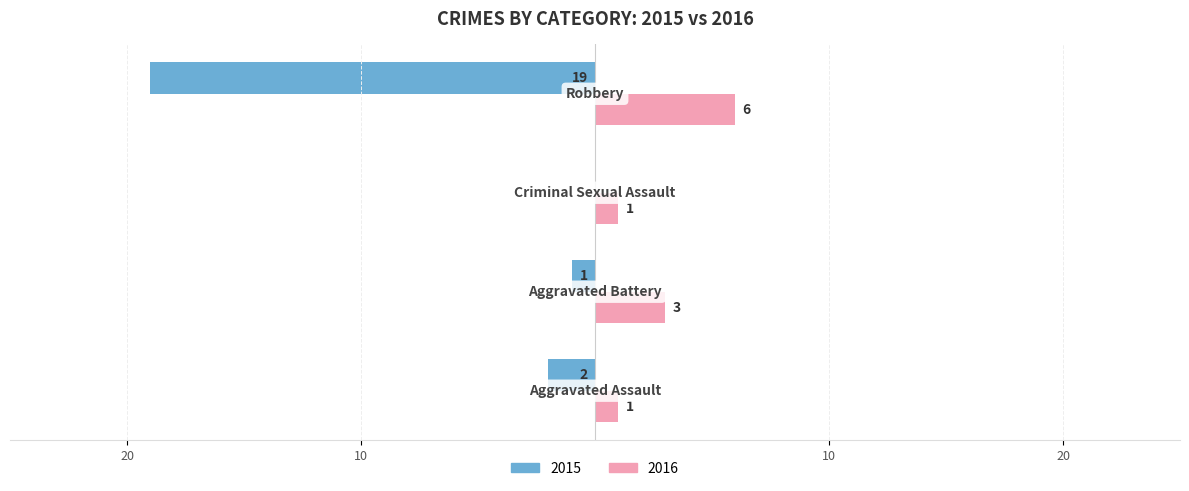

What are all the series names shown in the legend?

2015, 2016